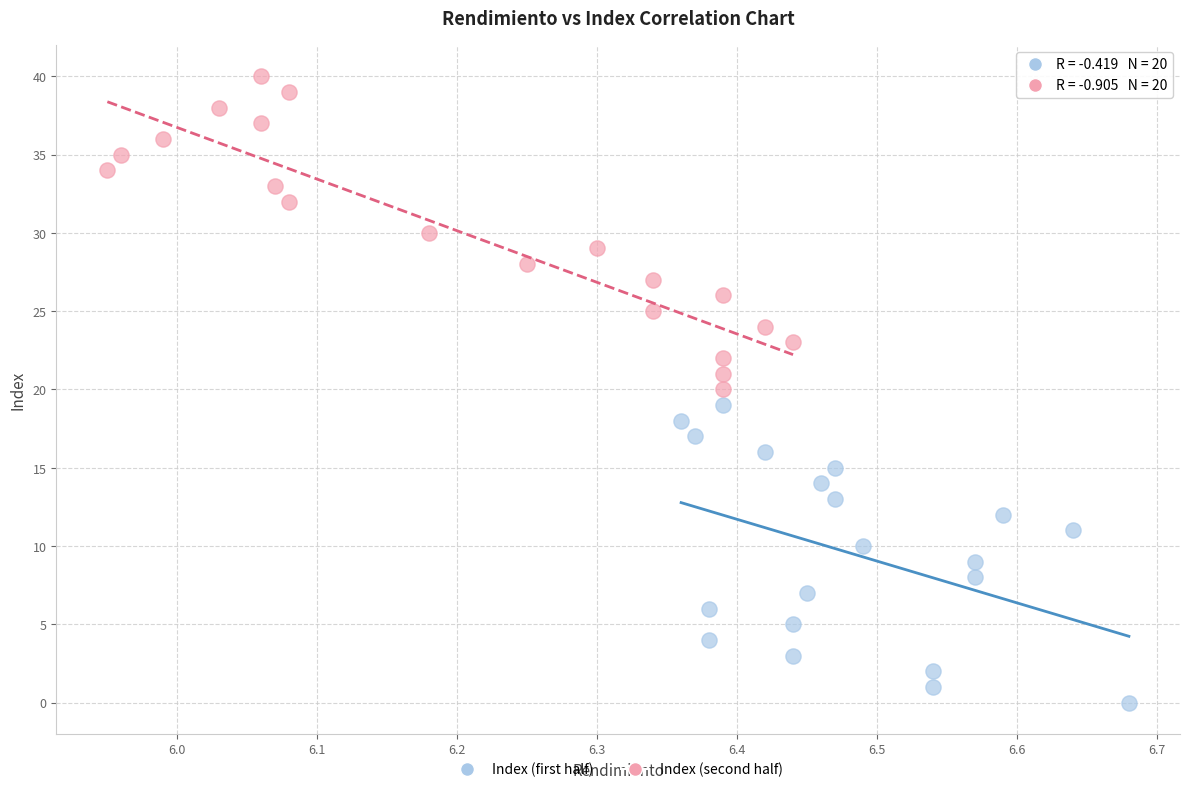

Which series reaches the maximum Y coordinate?

Index (second half)